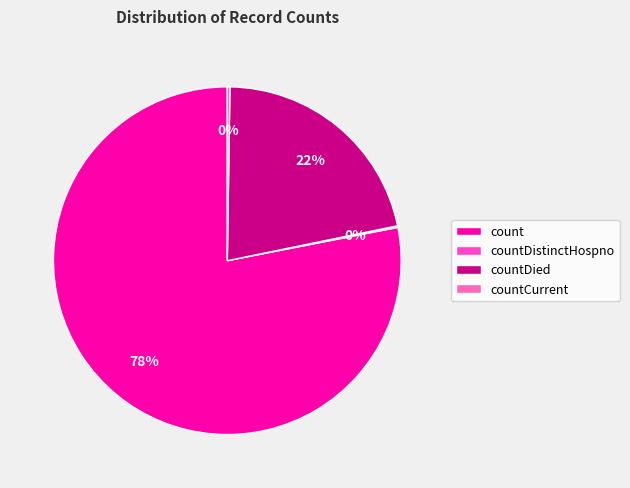

To the nearest percent, what is the difference between the countDied and countDistinctHospno slice percentages?

21%